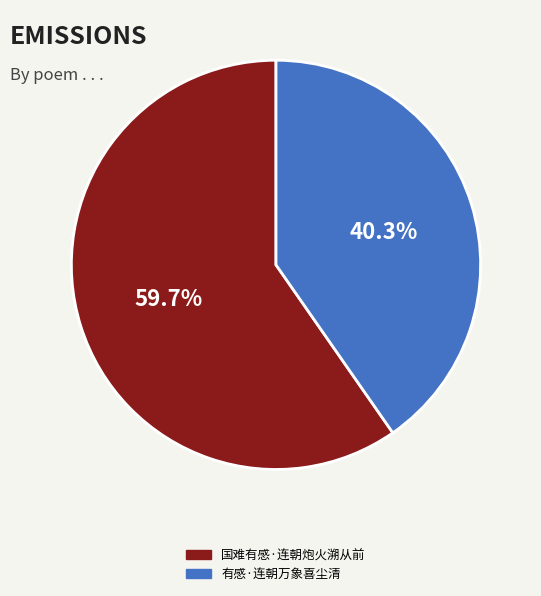

Rank the categories by value from highest to lowest.

国难有感·连朝炮火溯从前, 有感·连朝万象喜尘清